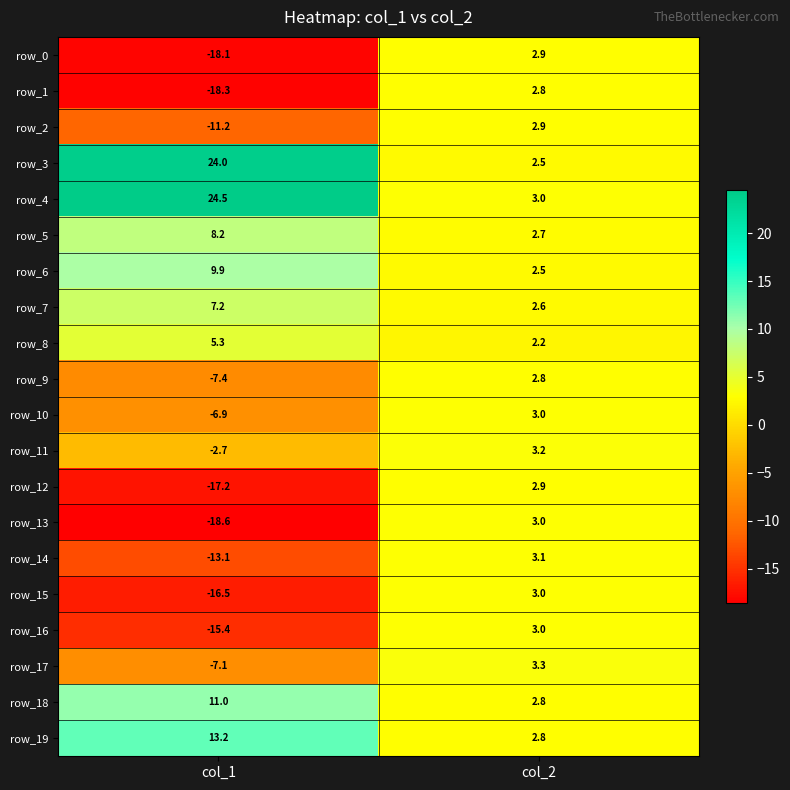

What is the spread (max minus min) of values at col_1?

43.1